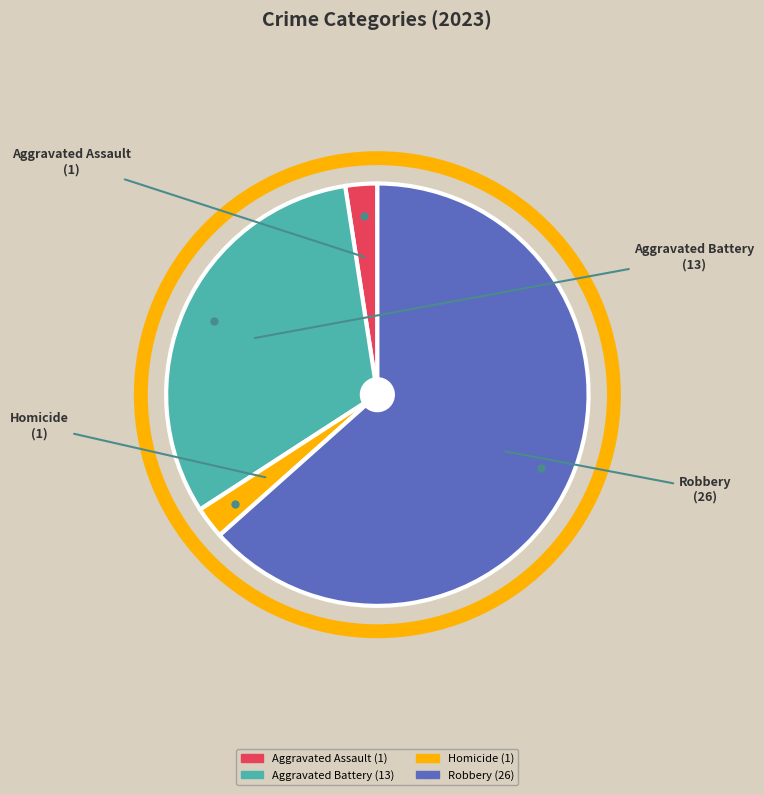

Does any single category account for the majority?

Yes